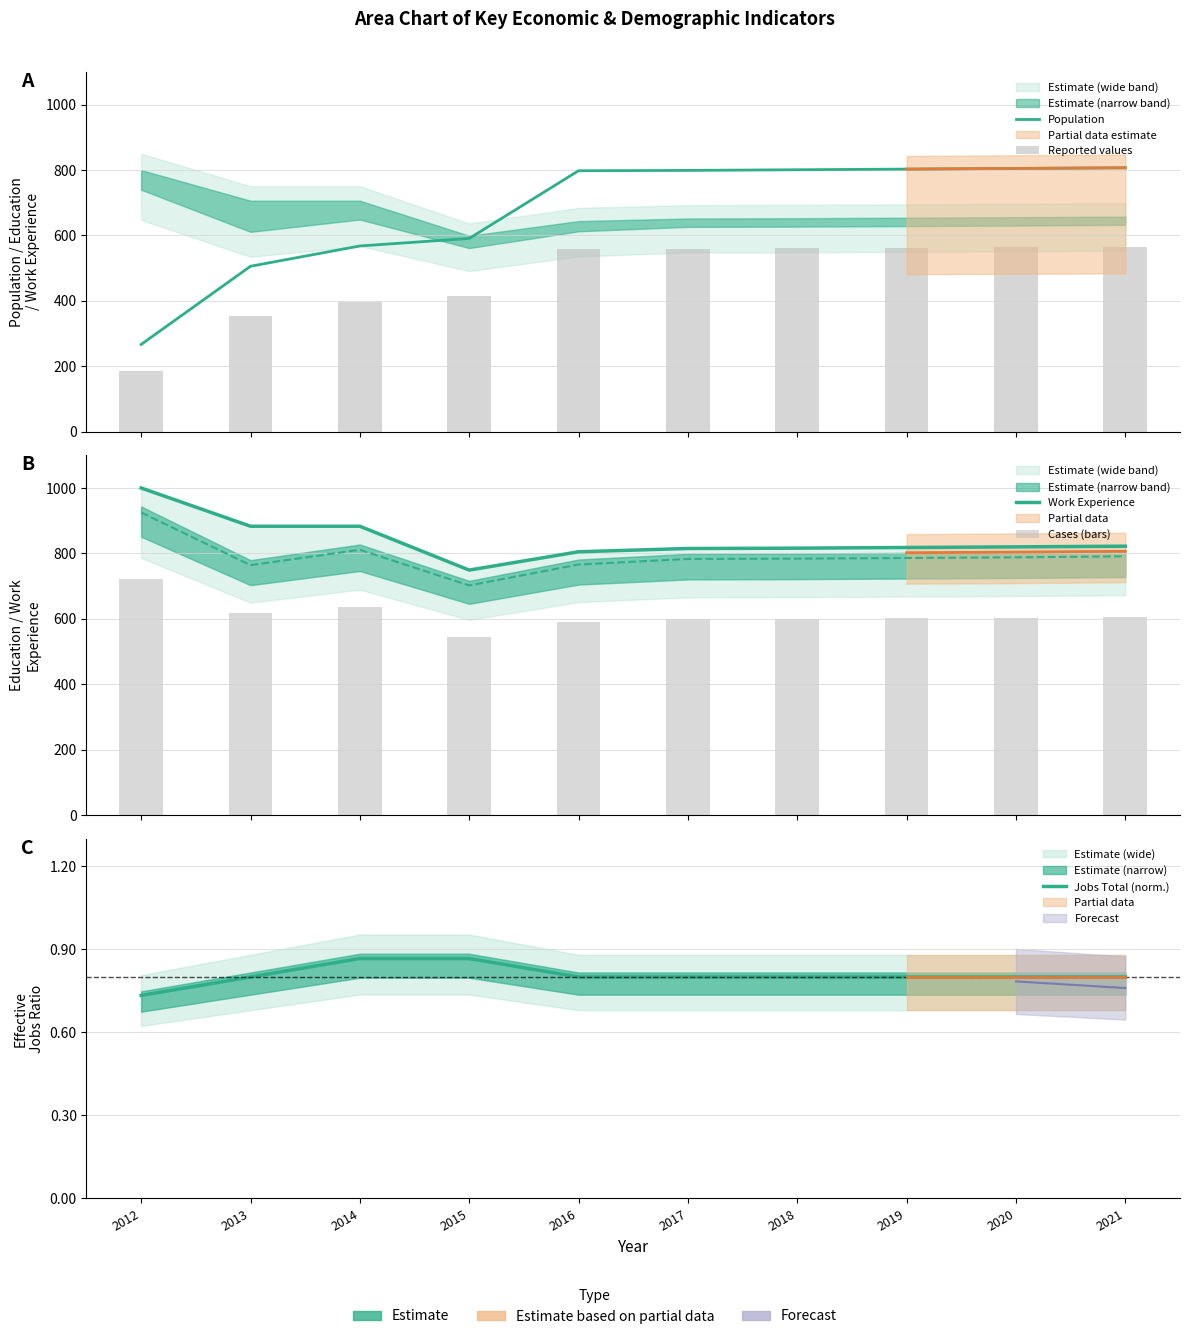

What is the greatest value displayed?

1000.0